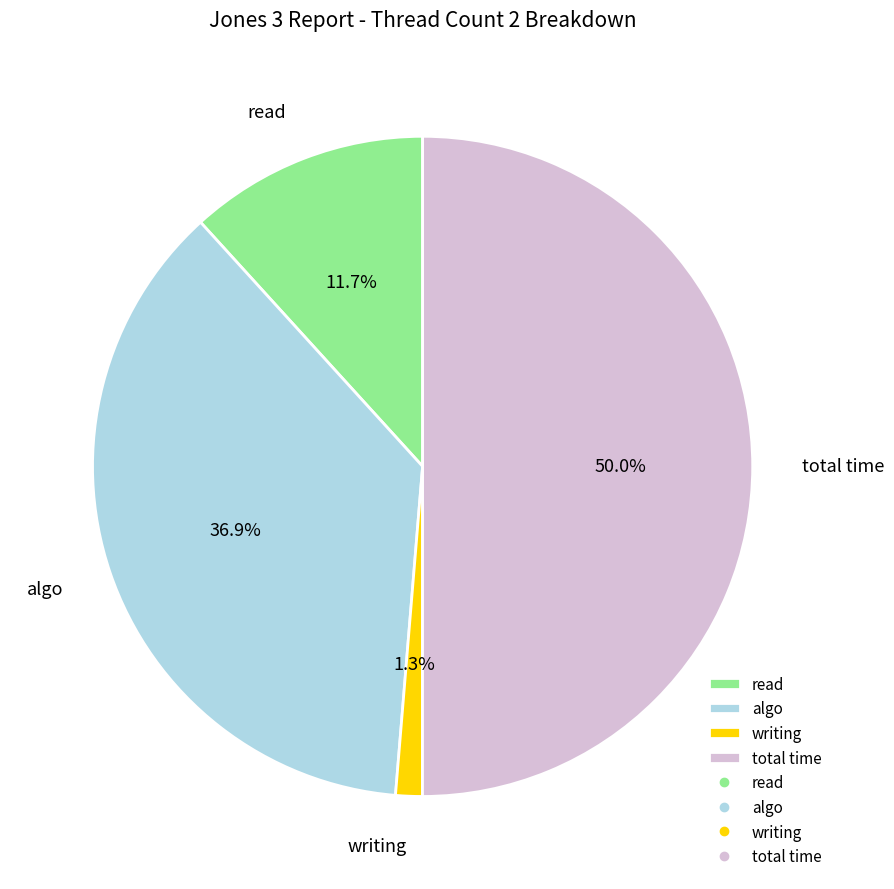

Which slice is the largest?

total time